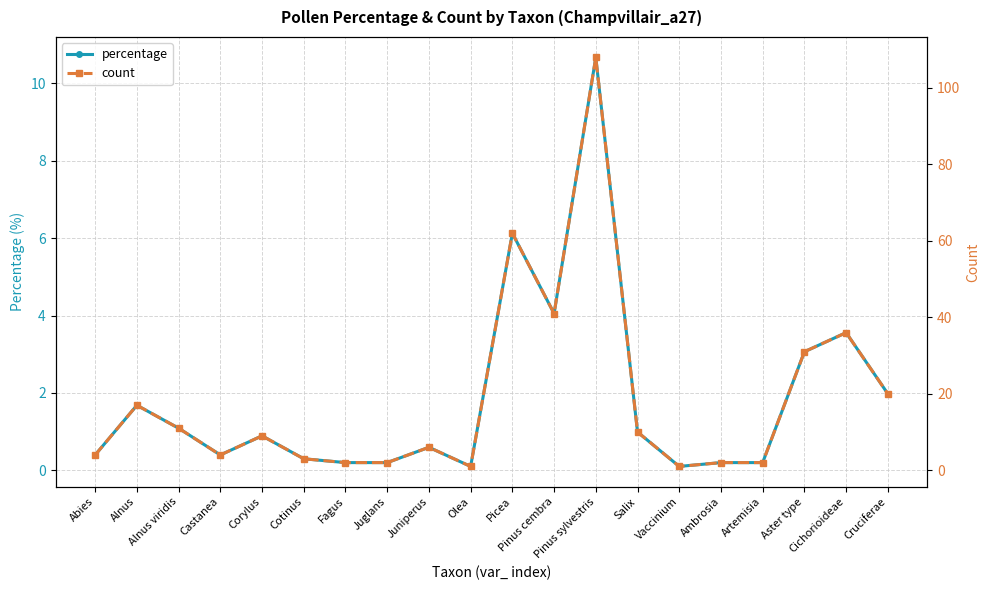

What is the smallest value displayed?

0.1